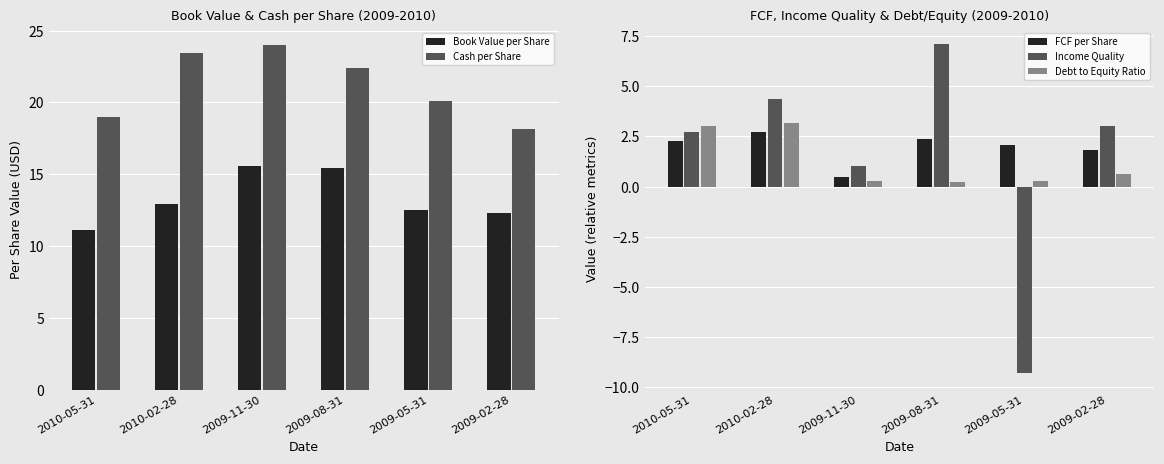

How many groups of bars are there?

6